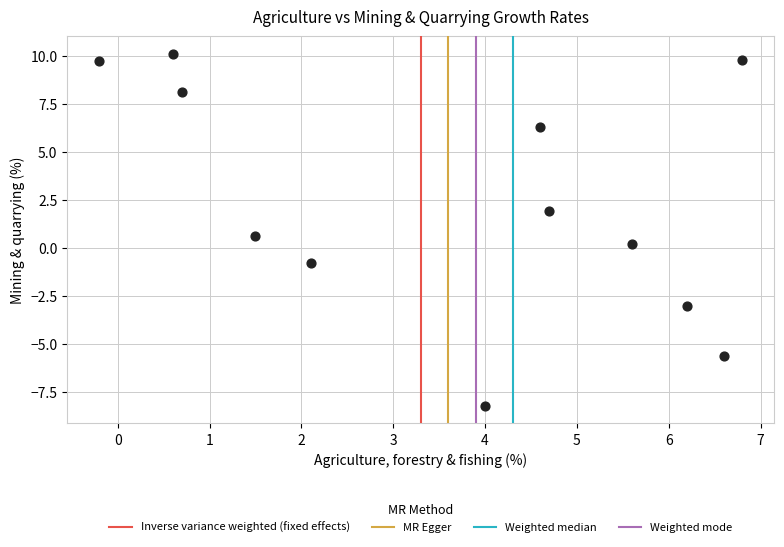

What is the range of Y values (max minus min)?

18.3